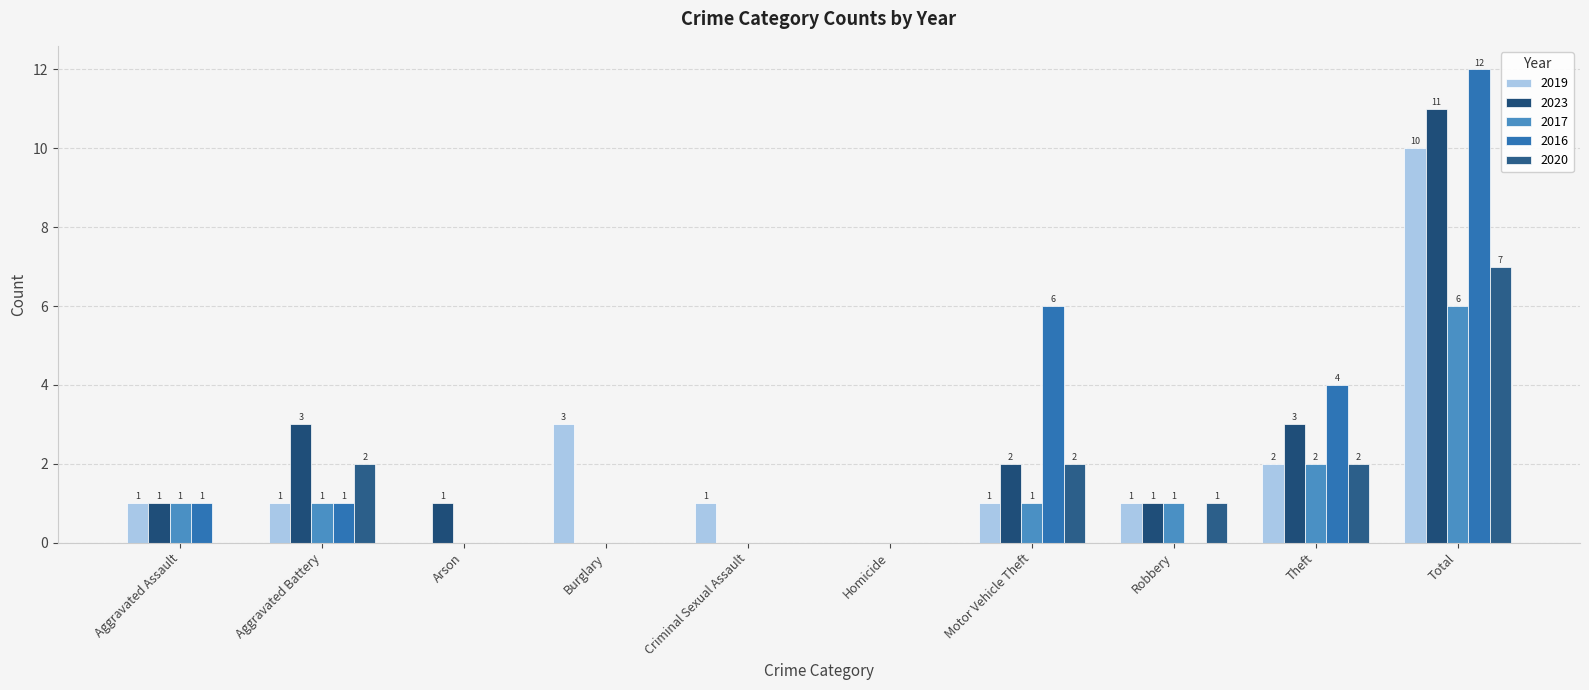

At which label does 2016 reach its peak?

Total